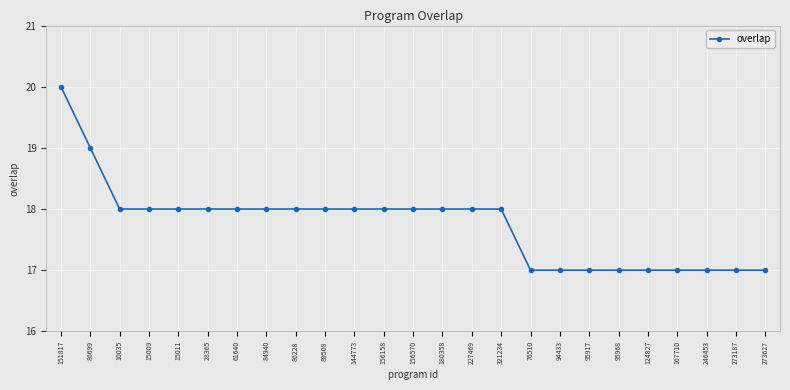

Does the chart display data point markers on the line(s)?

Yes